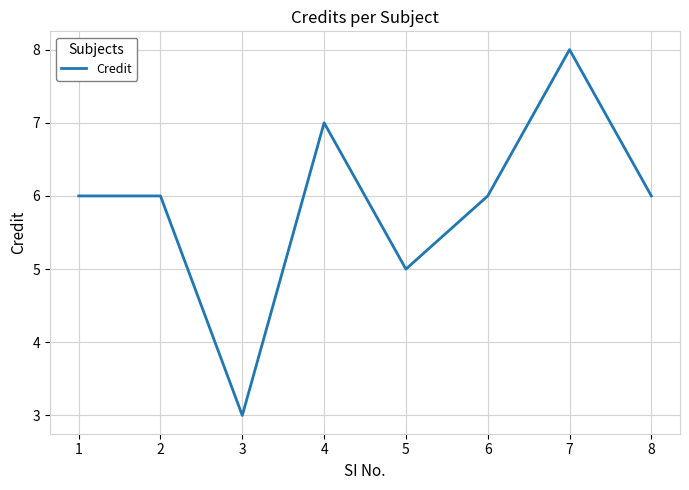

The value at 7 is 4. True or false?

False